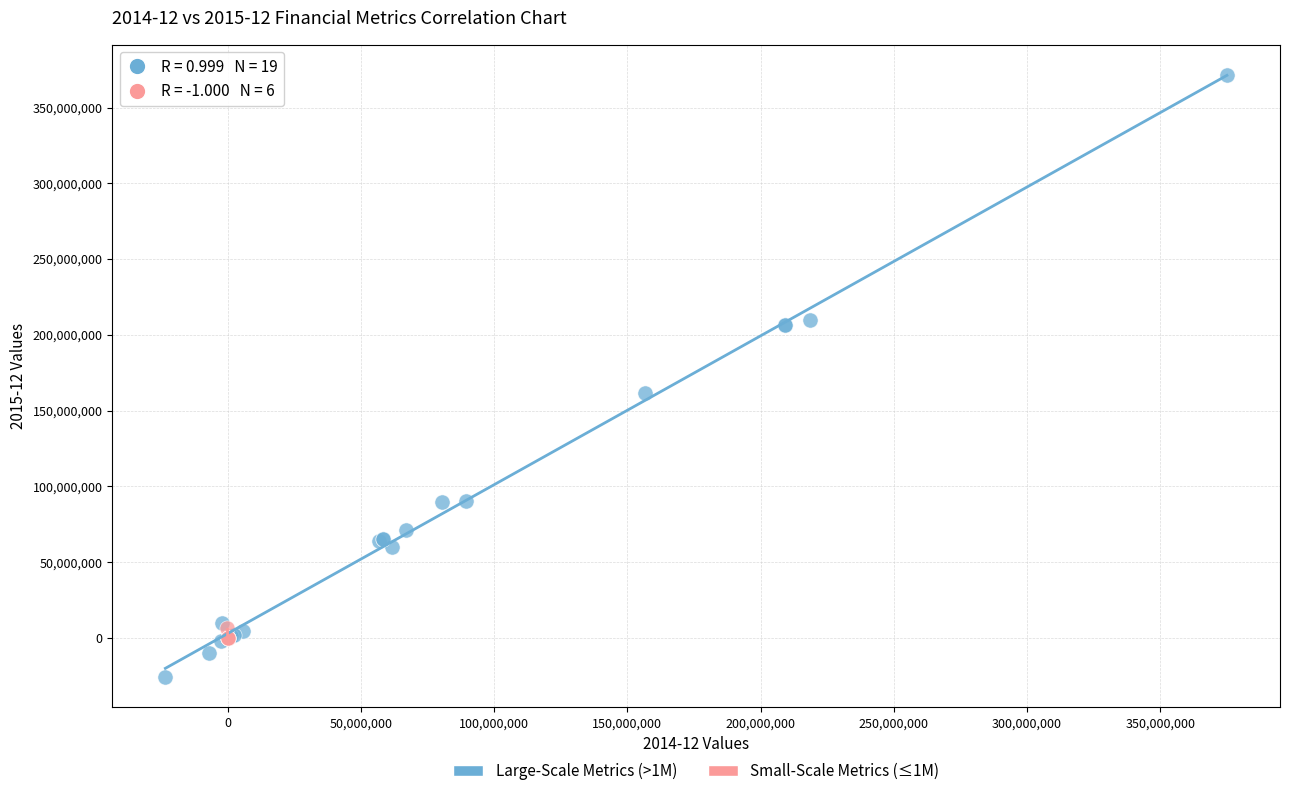

Which series reaches the maximum Y coordinate?

Large-Scale Metrics (>1M)